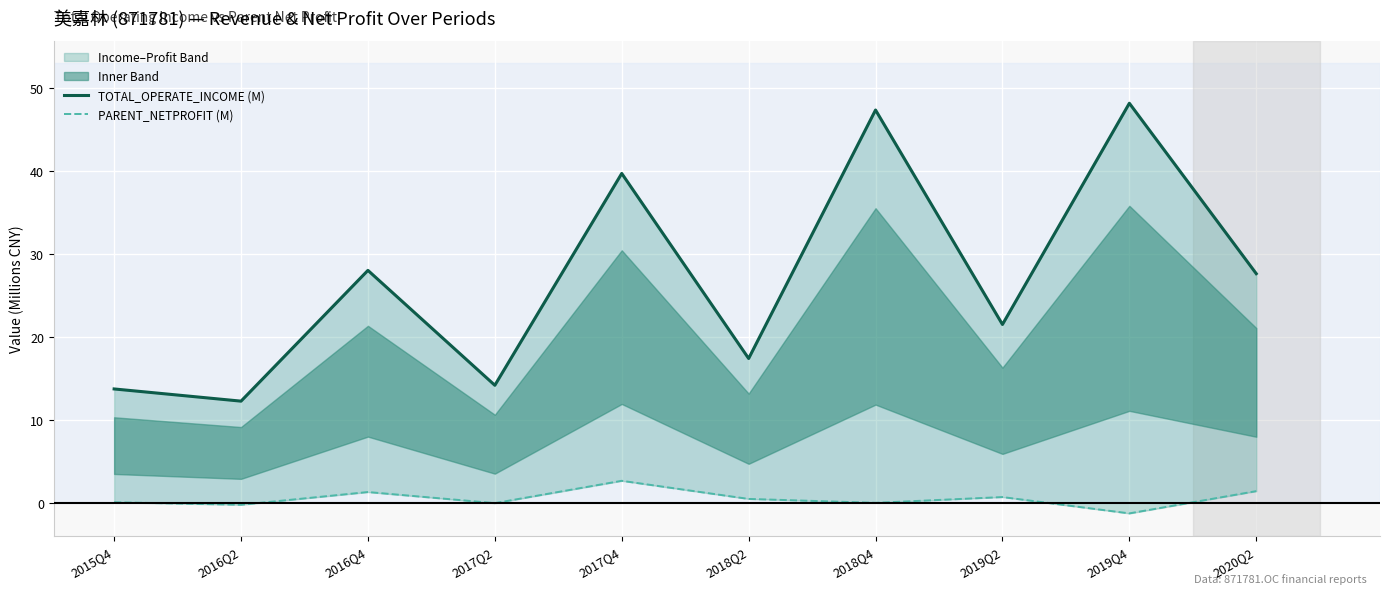

What is the total value across all series at 2019Q2?

22.3